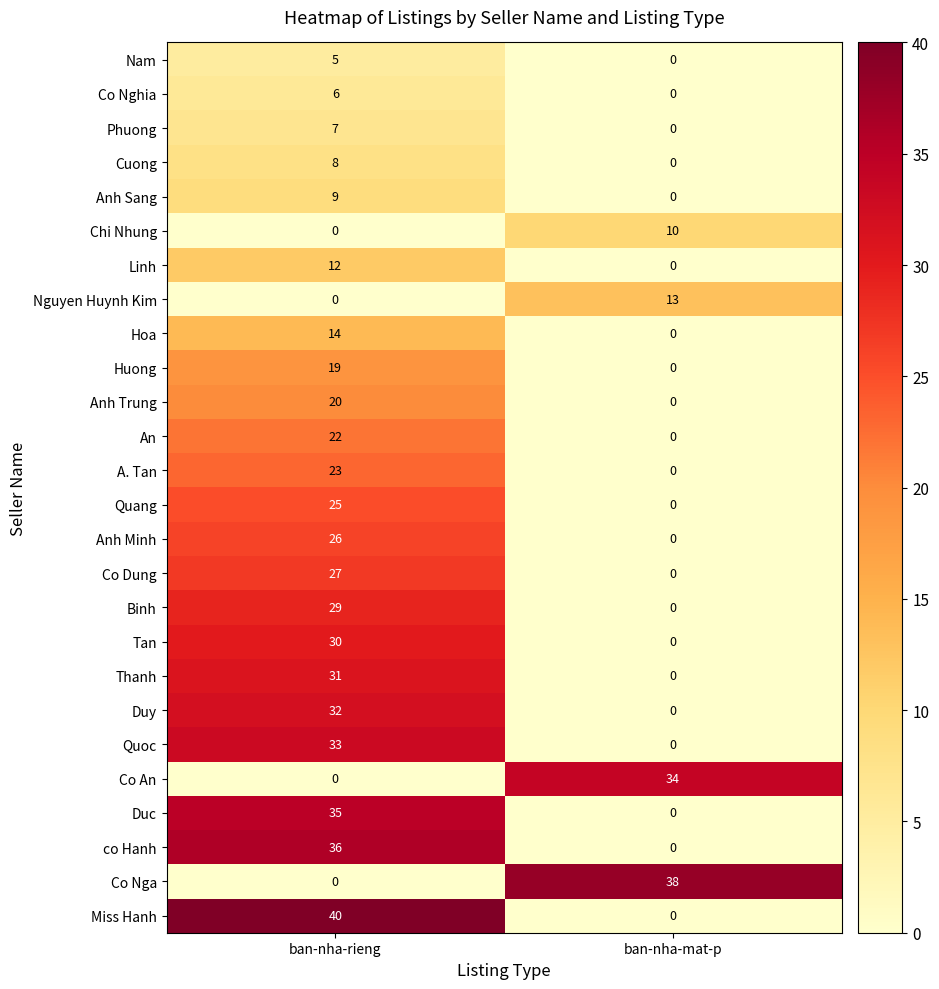

What is the sum of all Co Nga values?

38